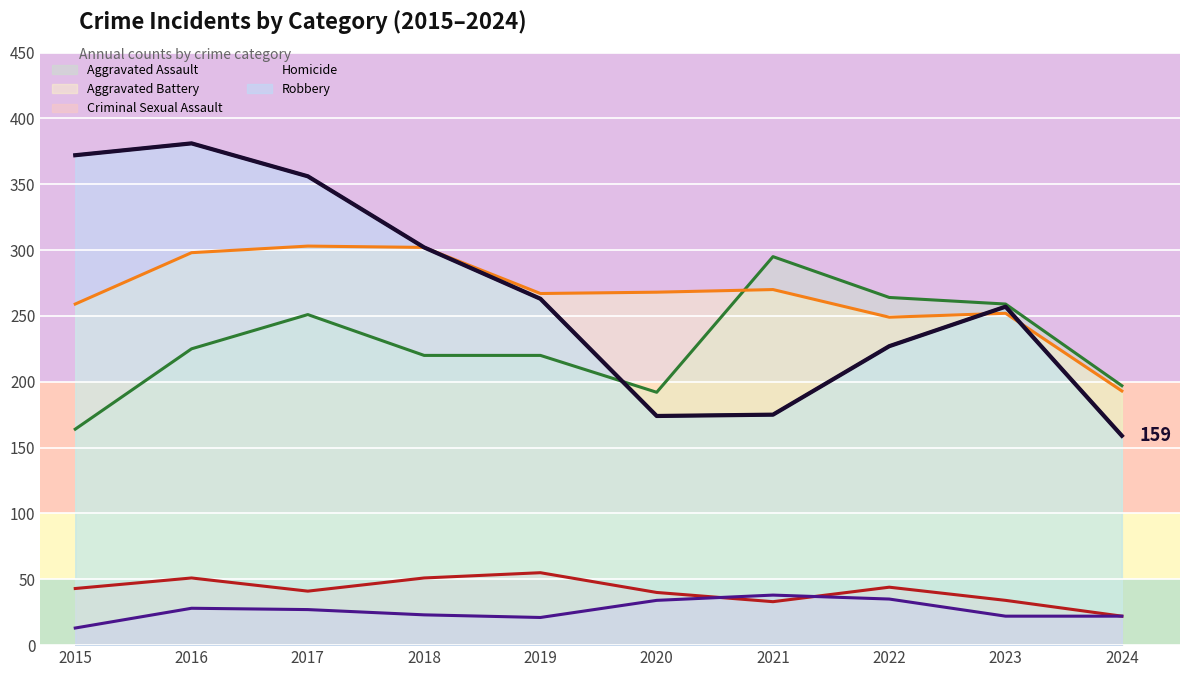

How many series are shown in this chart?

5